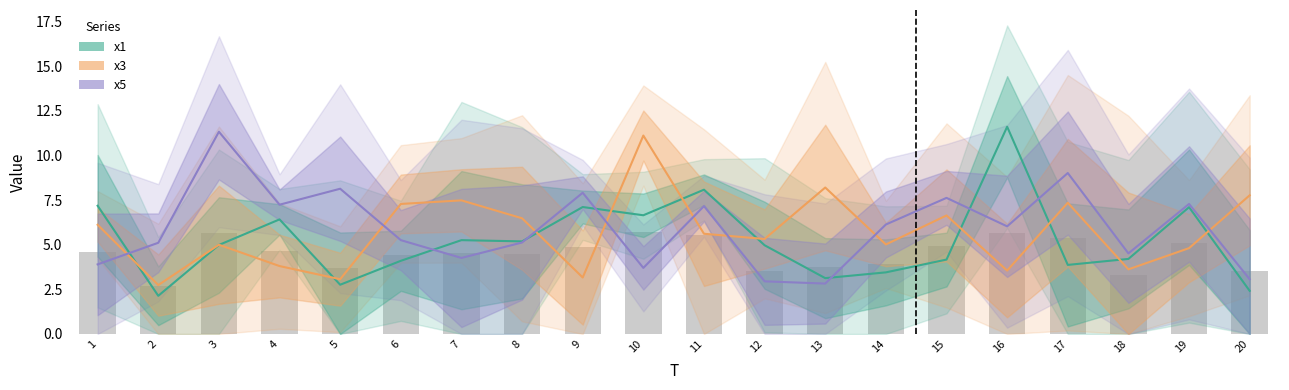

List the series in order of their peak value, highest first.

x1, x5, x3